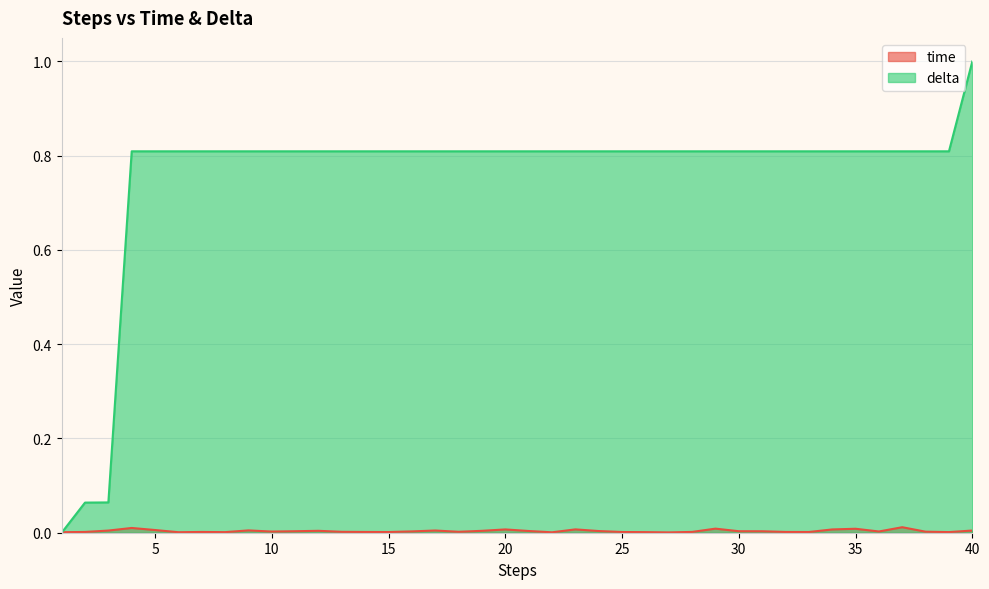

At which category does time reach its first local valley?

6